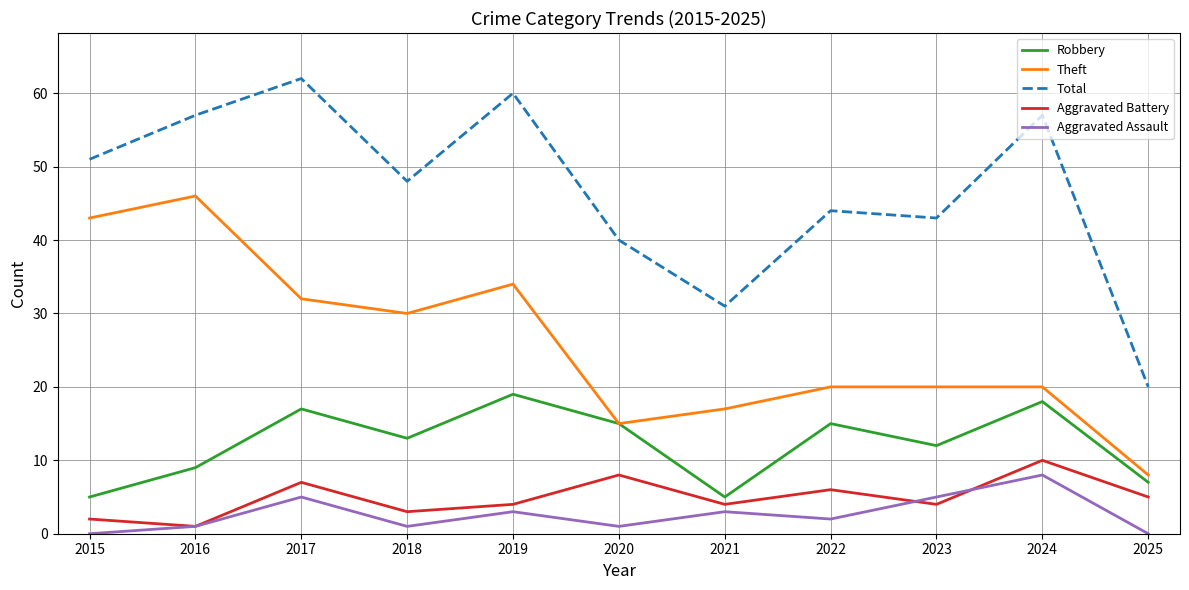

Which label corresponds to the largest value in the chart?

2017